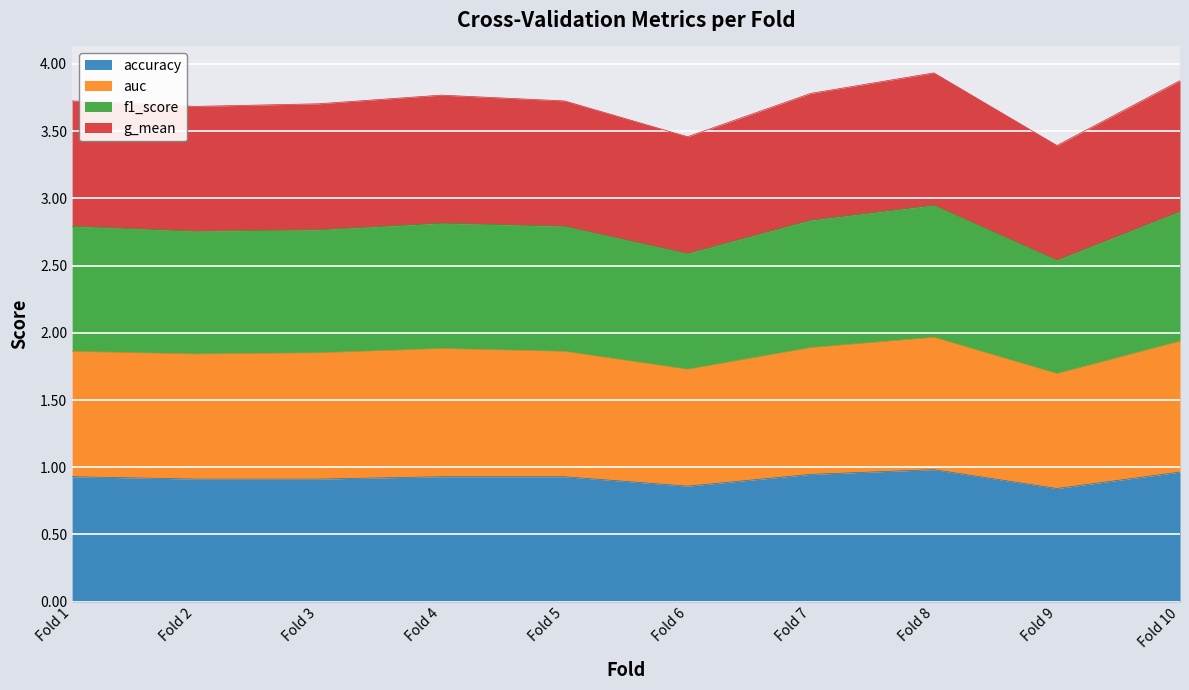

Which series has the largest total across all categories?

g_mean